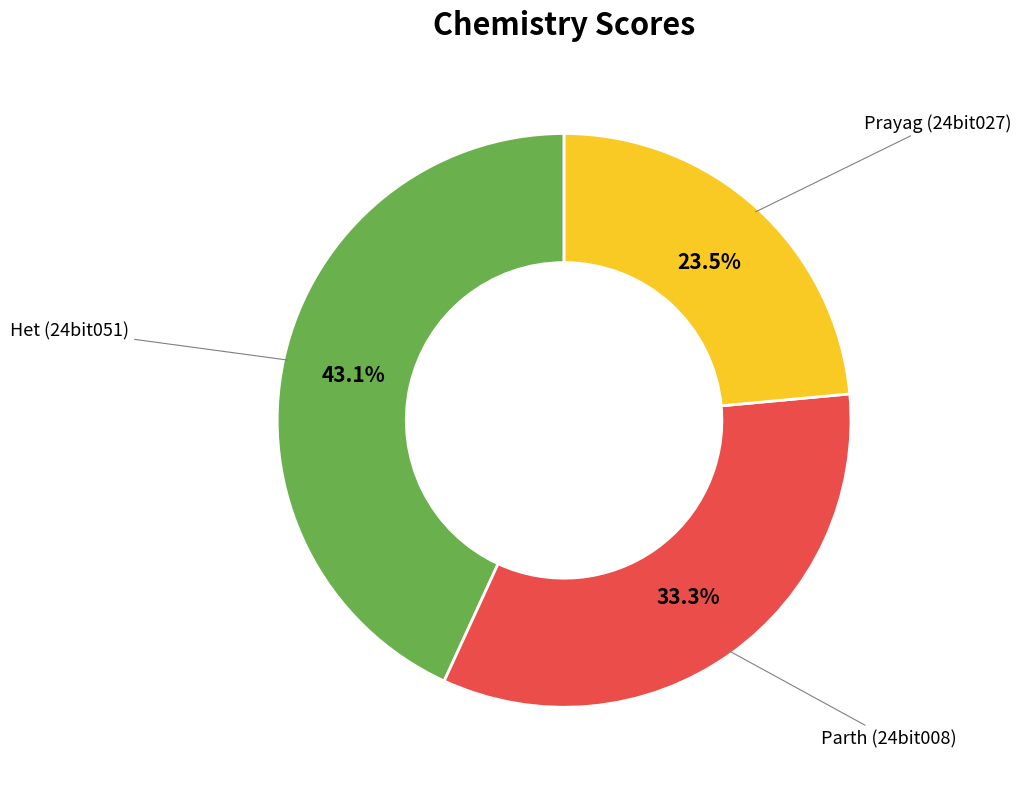

Is there a majority slice in this chart?

No